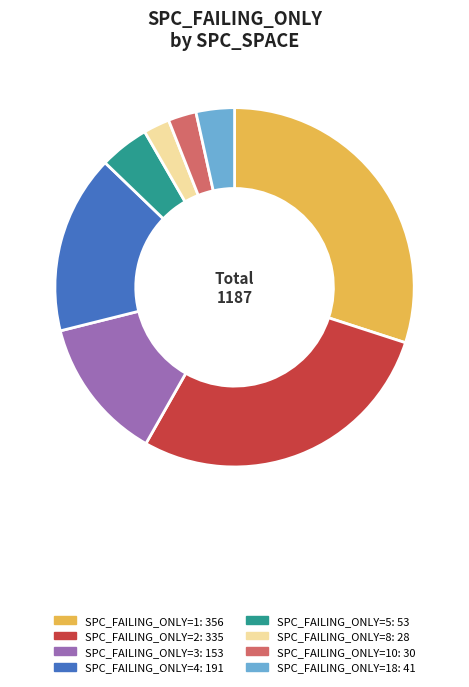

Count the number of slices in the pie.

8